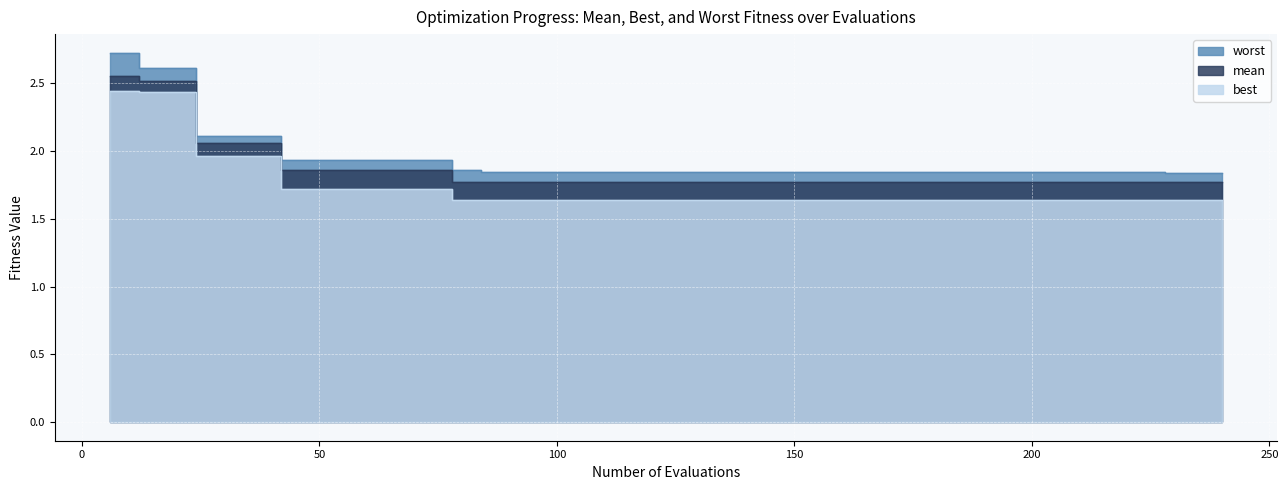

True or false: best and worst intersect in this chart.

False